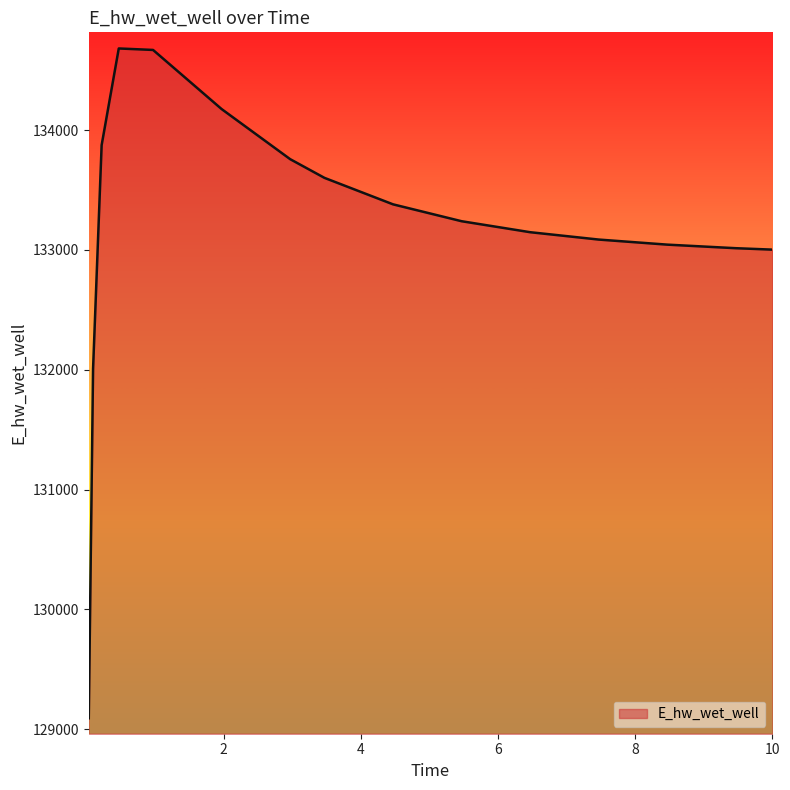

Count the number of values greater than 133240.

8